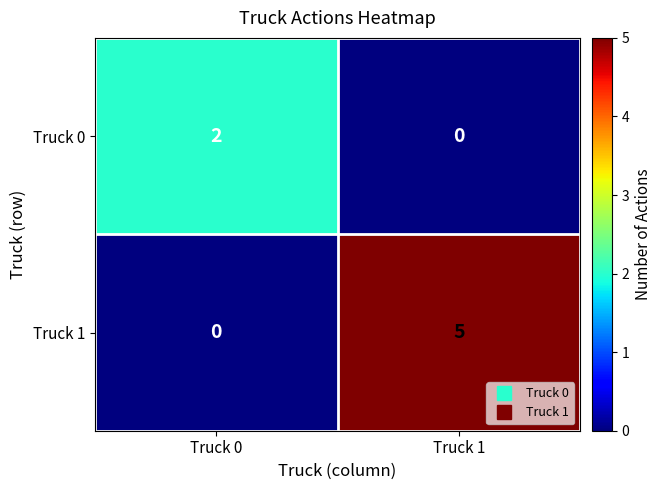

Where is Truck 1 nearest to the value 2?

Truck 0